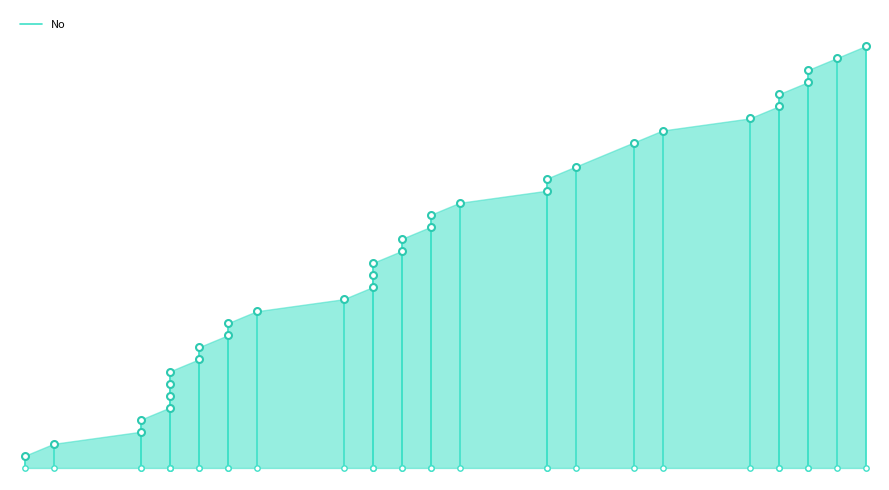

What is the change in value from 07/02 to 07/05?

+1